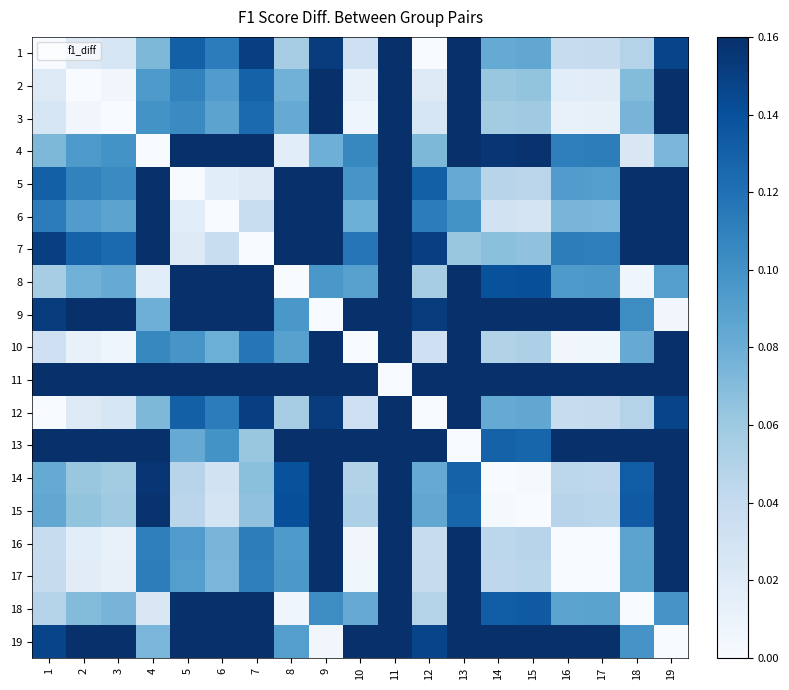

Which series has the largest range (max minus min)?

11